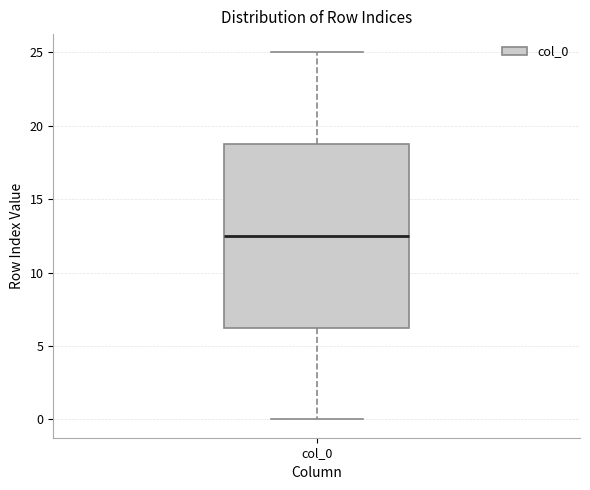

Read this box plot against the y-axis: the position of the median line, the range covered by the box, and the ends of both whiskers. The values are not printed on the chart, so give them approximately, as read against the axis.

median 12.5, box 6.5 to 19.0, whiskers 0.0 to 25.0